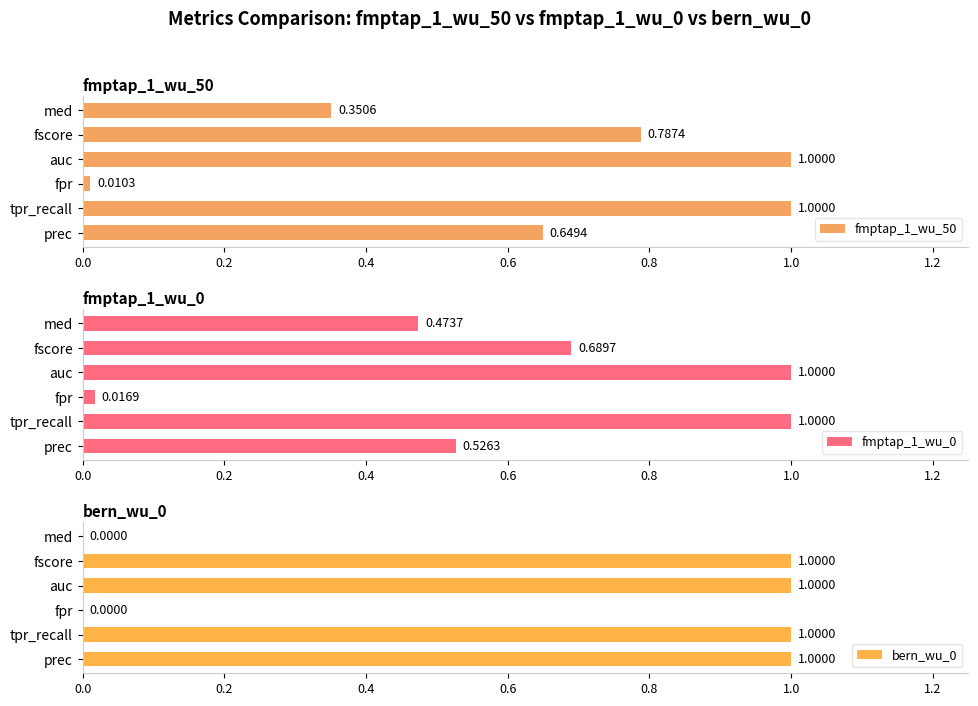

True or false: bern_wu_0 has a value of 0.6 at auc.

False